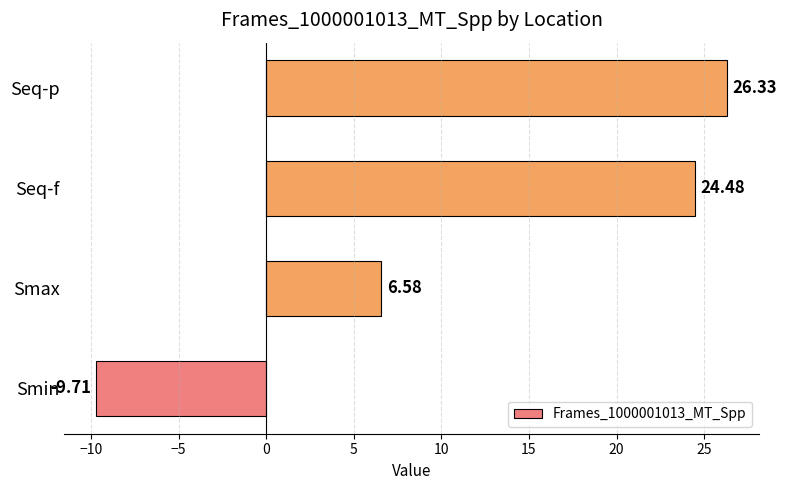

What is the change in value from Smax to Seq-f?

+17.9